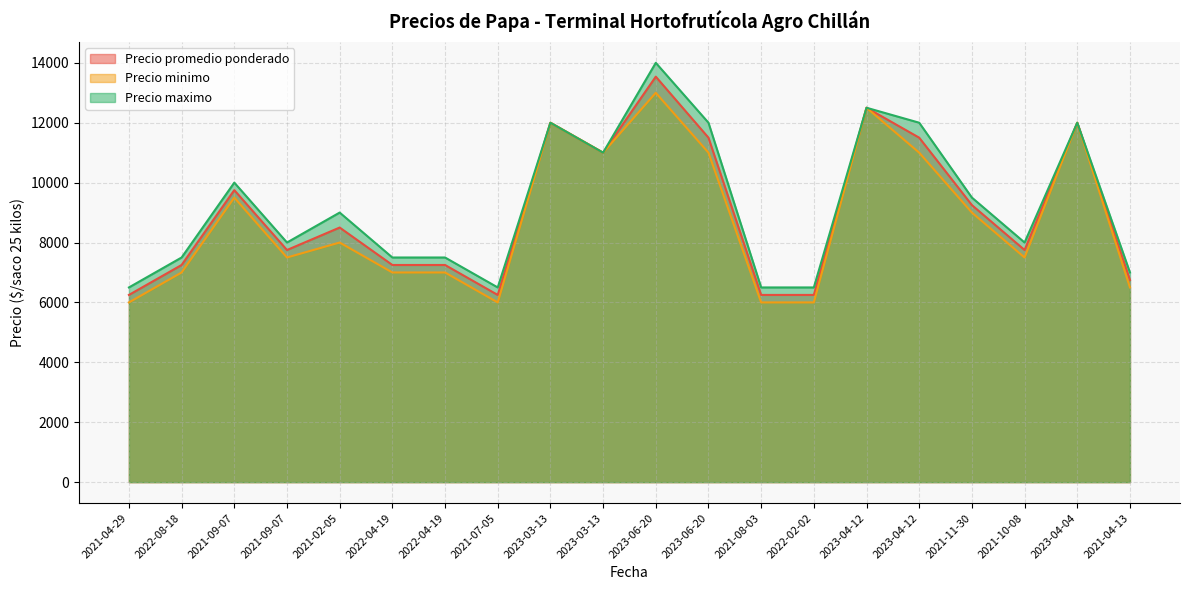

Which category has the lowest value in the Precio minimo series?

2021-04-29